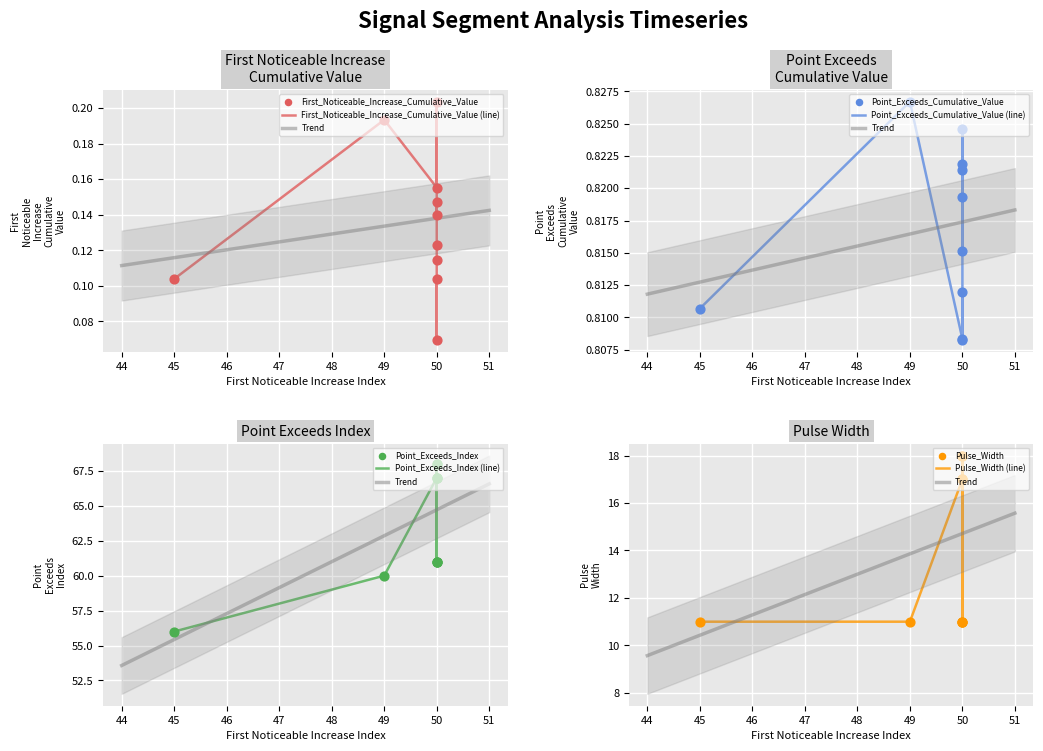

Which series has the widest spread of Y values?

Point_Exceeds_Index